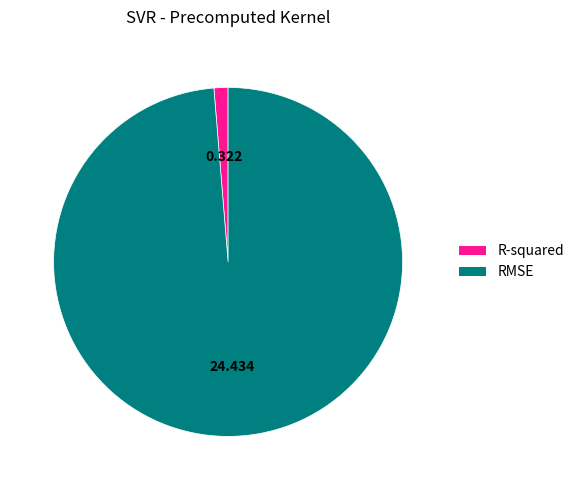

Does any single category account for the majority?

Yes